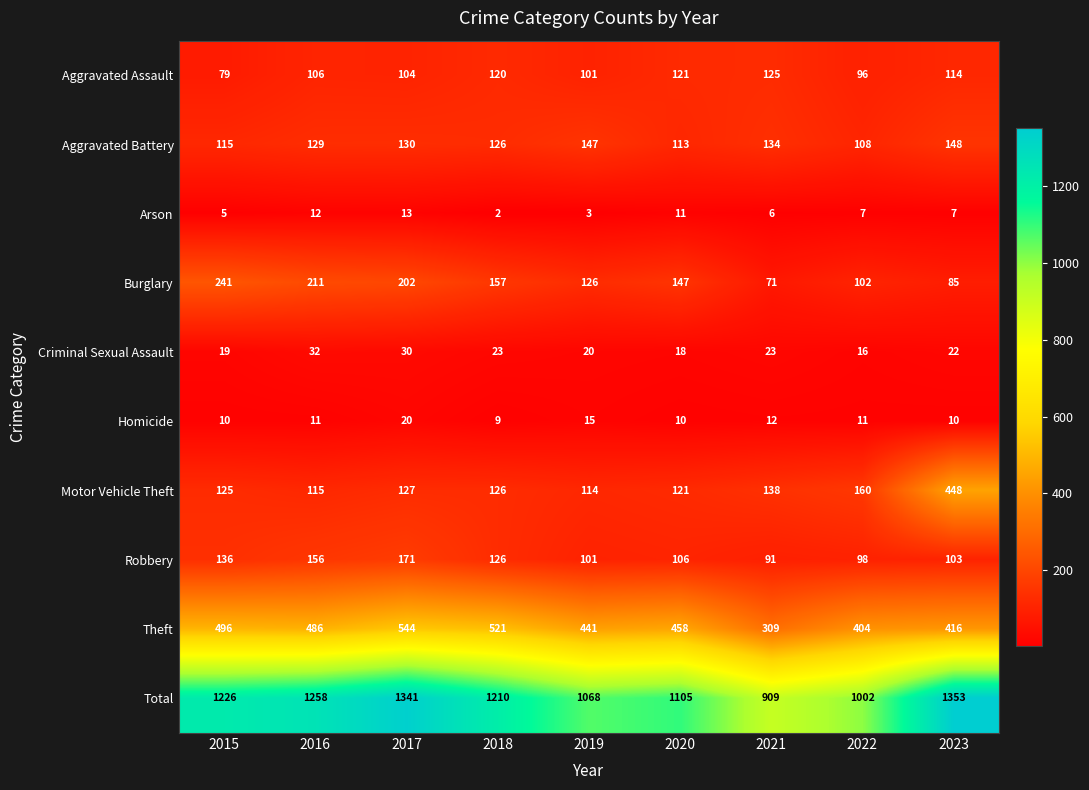

The Burglary series shows 102 at 2022. True or false?

True